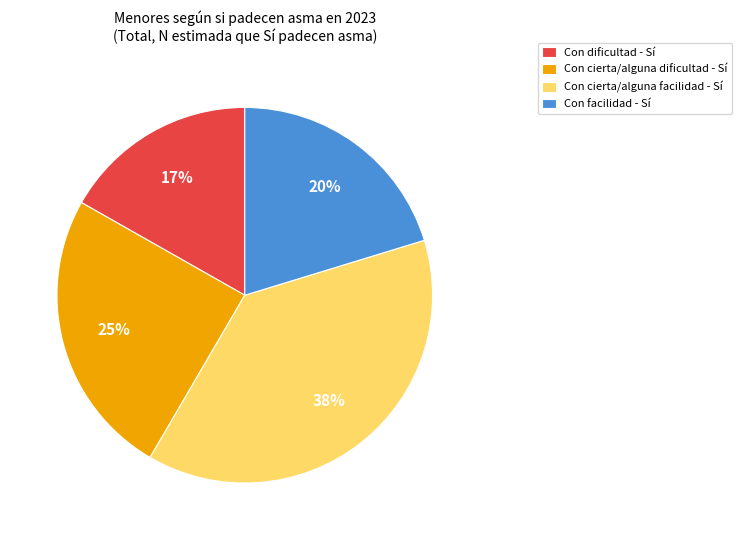

To the nearest percent, what percentage of the pie is Con facilidad - Sí?

20%